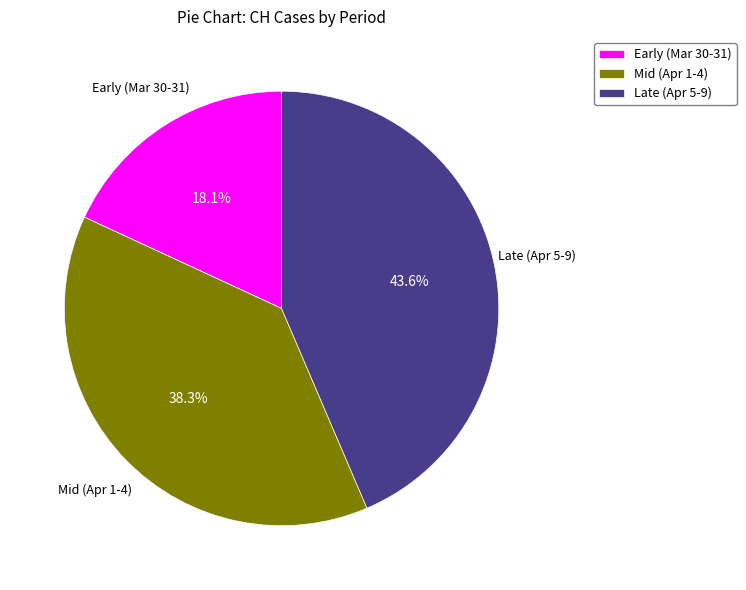

What is the smallest slice in the pie chart?

Early (Mar 30-31)